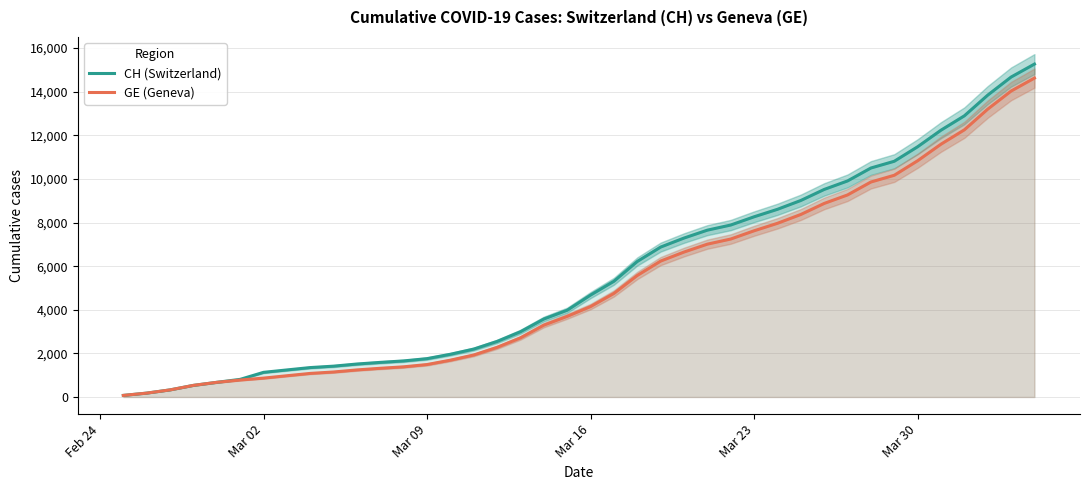

List the series in order of their overall mean, highest first.

CH (Switzerland), GE (Geneva)